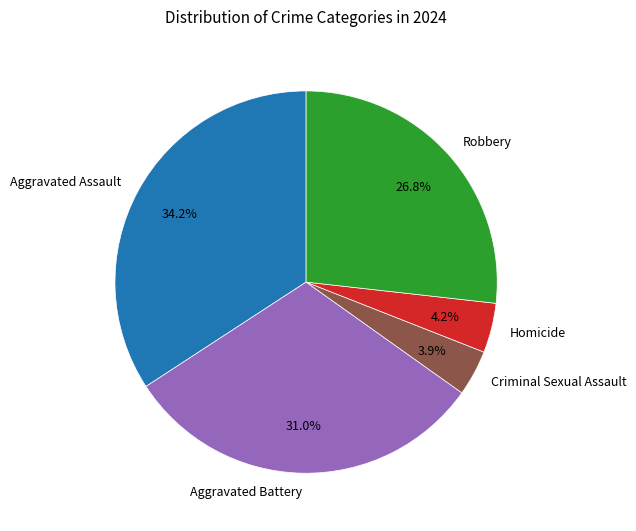

How much of the chart is everything except Robbery?

73.2%